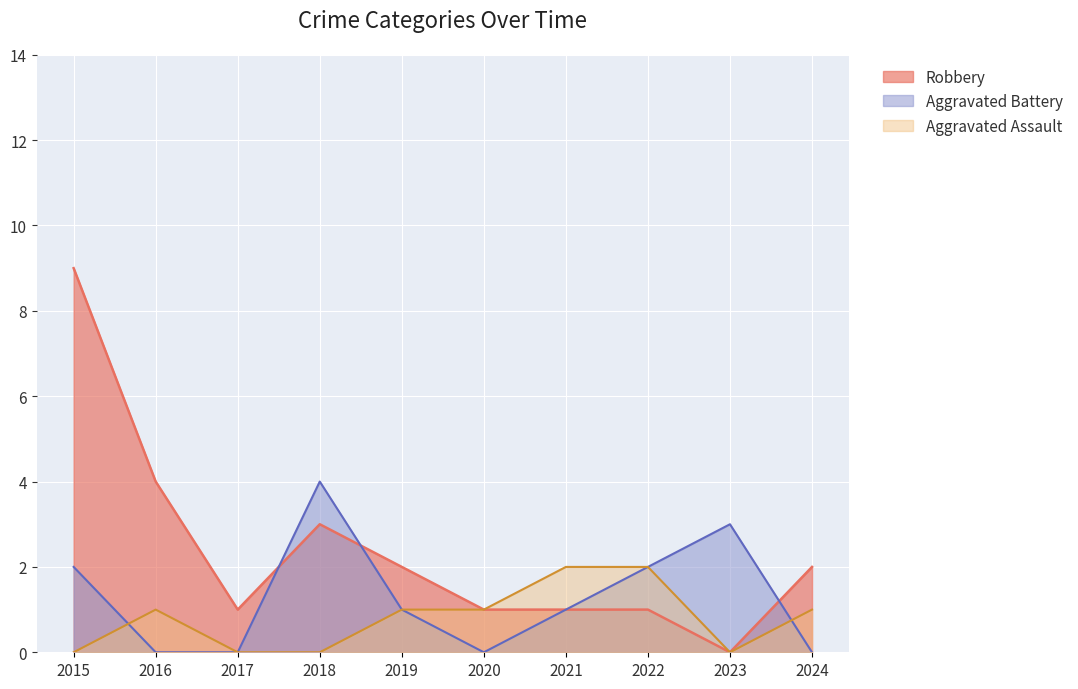

The Aggravated Battery series shows 3 at 2020. True or false?

False